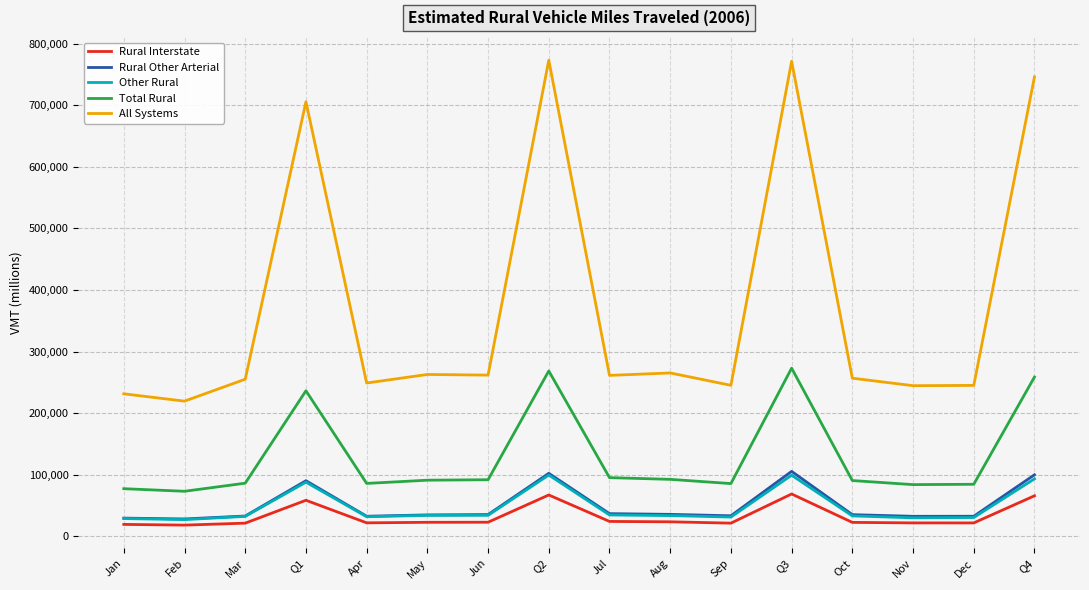

What are all the series names shown in the legend?

Rural Interstate, Rural Other Arterial, Other Rural, Total Rural, All Systems